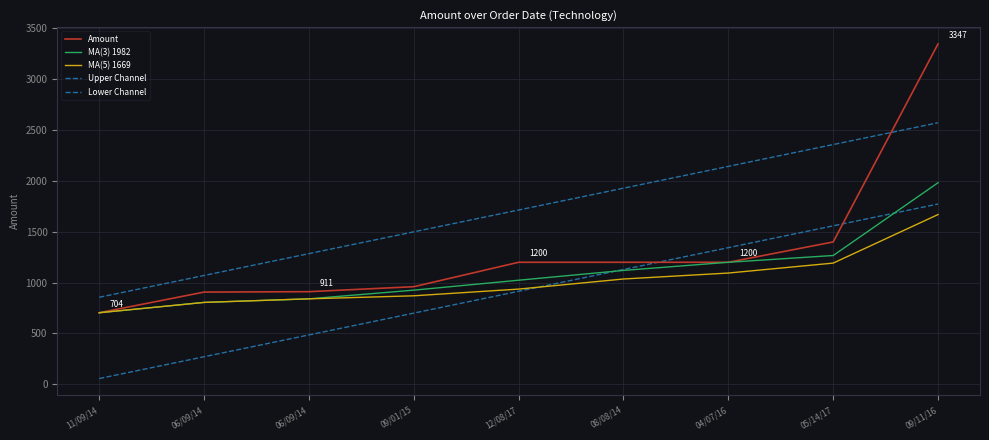

Is this an area chart (filled region under the line)?

No